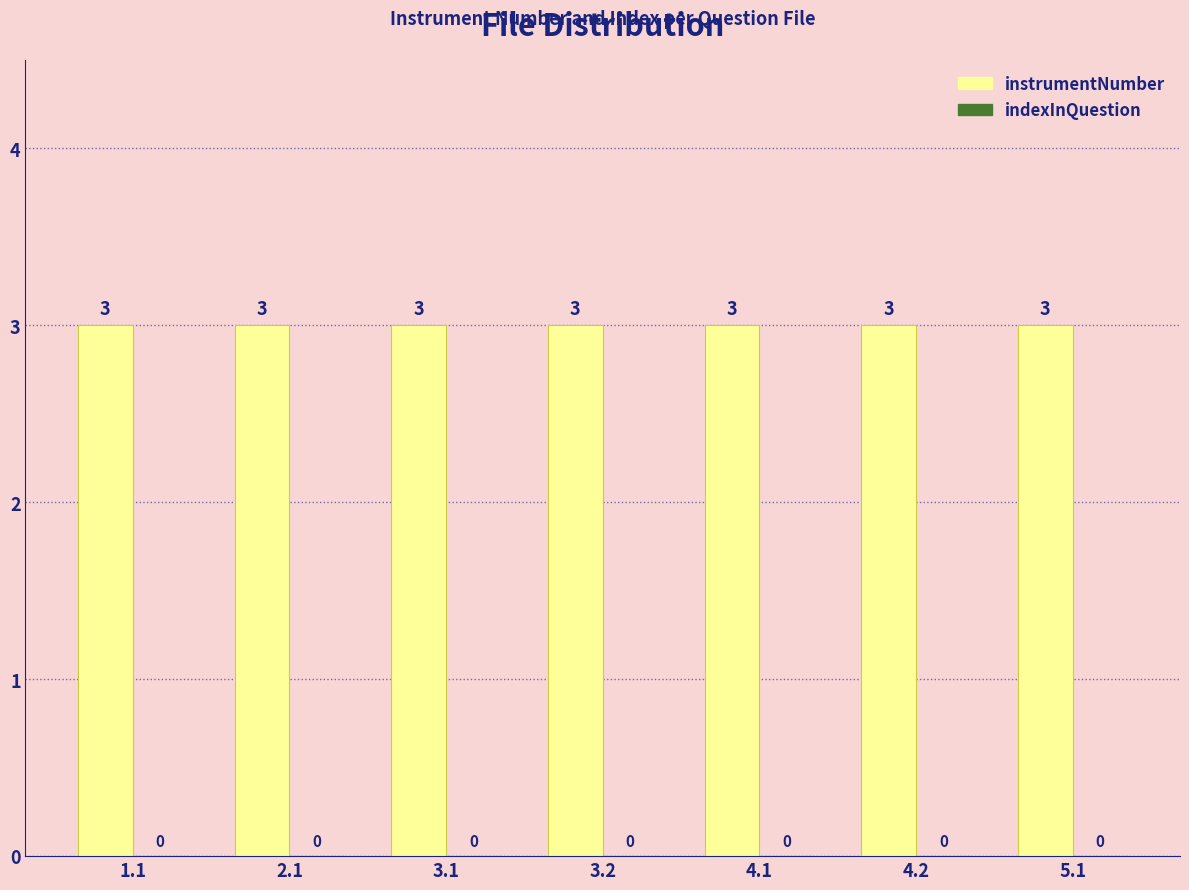

Rank the categories by indexInQuestion value from highest to lowest.

1.1, 2.1, 3.1, 3.2, 4.1, 4.2, 5.1